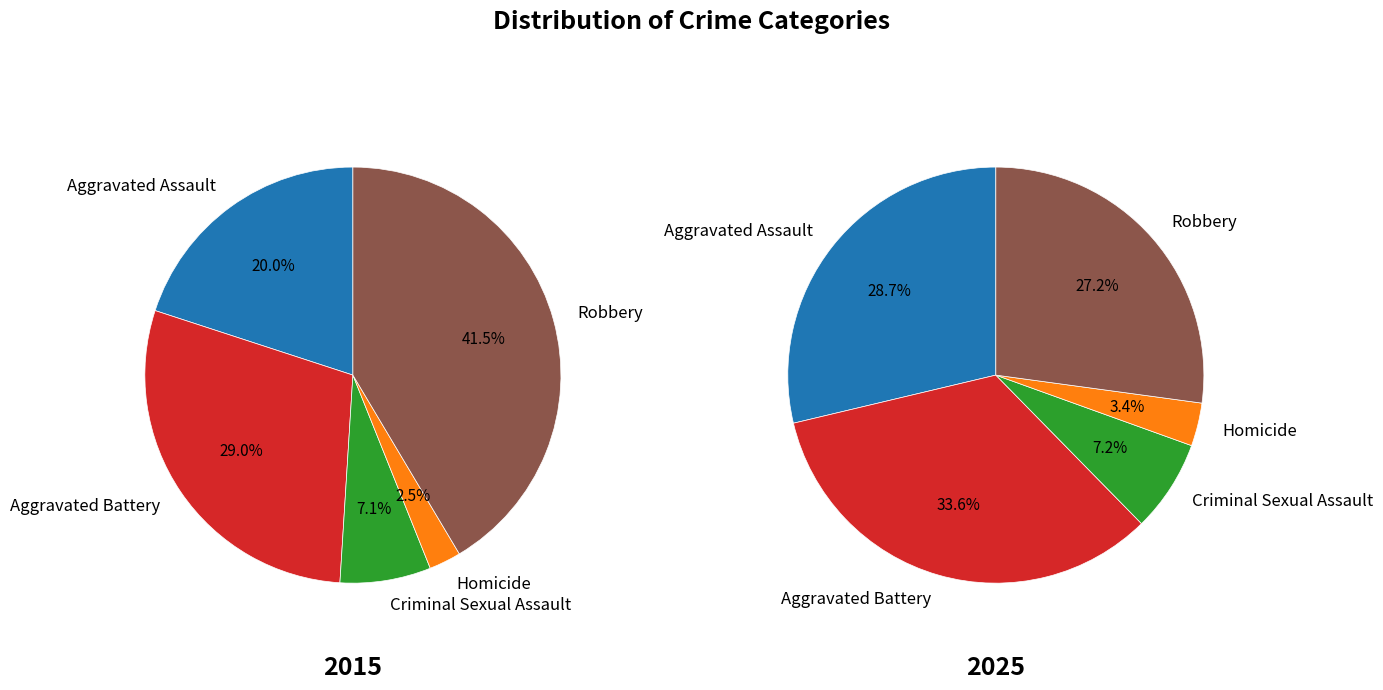

Count the number of slices in the pie.

5